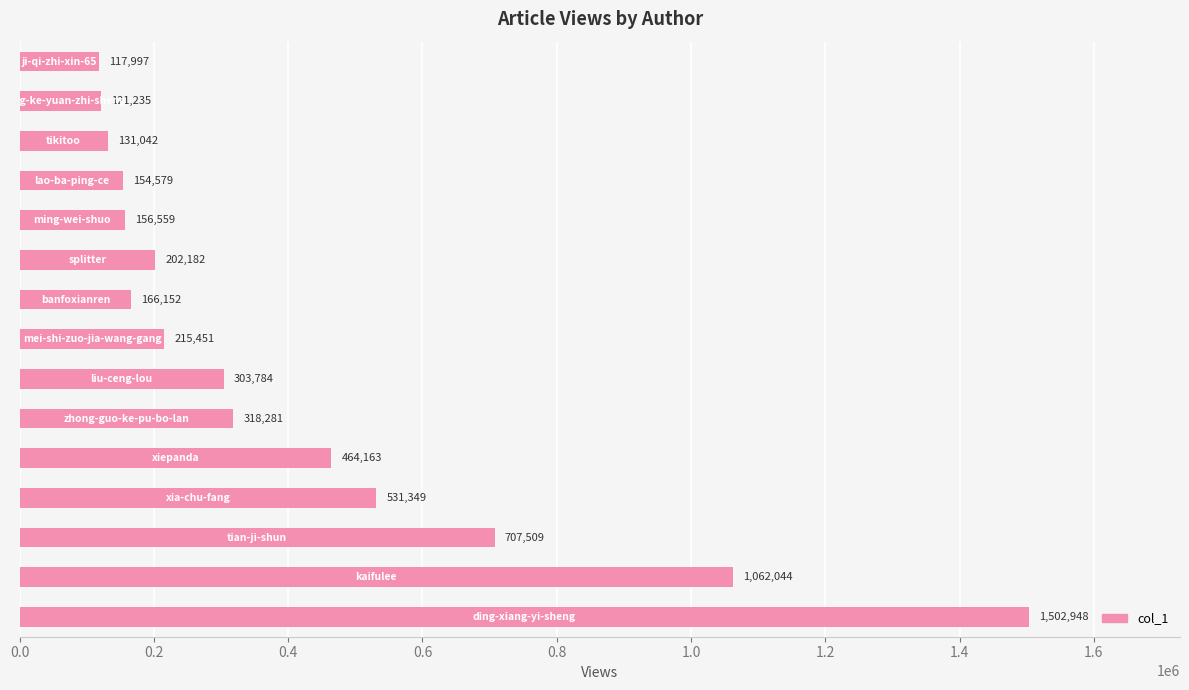

What is the sum of all values?

6155275